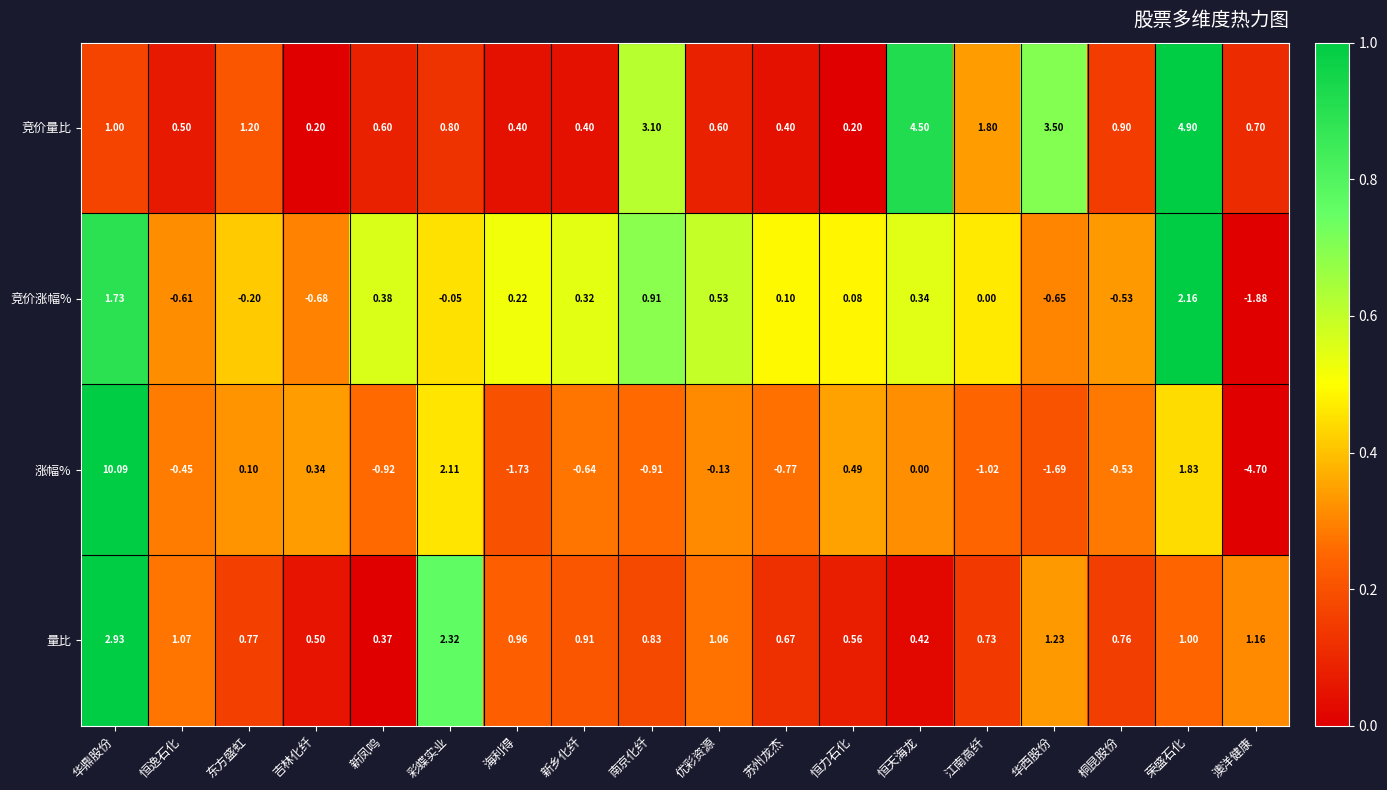

How many categories are shown in the chart?

18